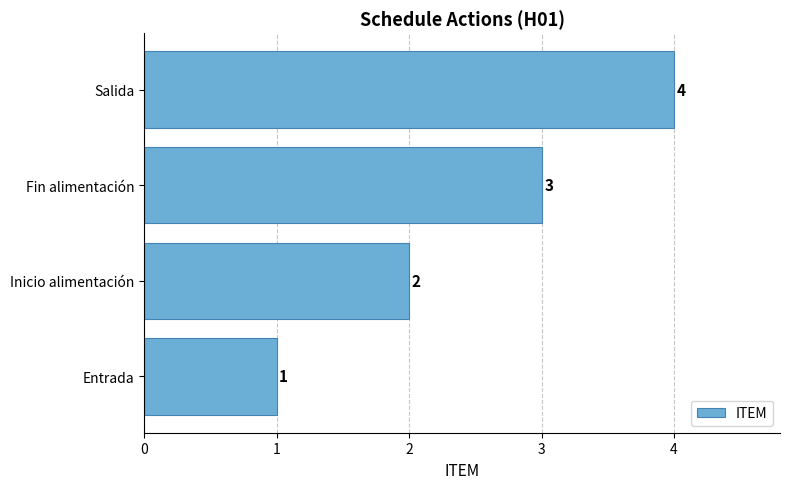

Rank the categories by value from highest to lowest.

Salida, Fin alimentación, Inicio alimentación, Entrada